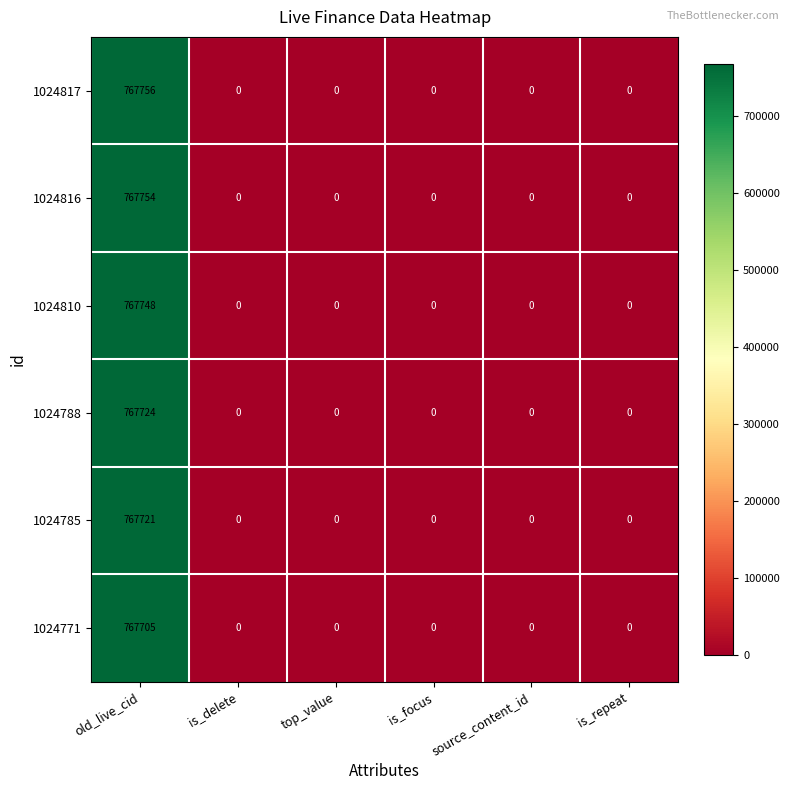

At how many categories does at least one series exceed 10376?

1